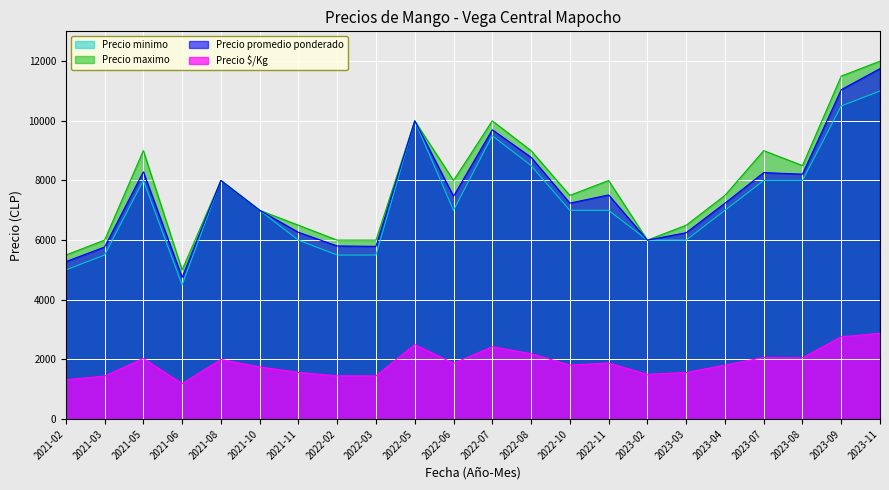

What is the sum of all Precio maximo values?

172500